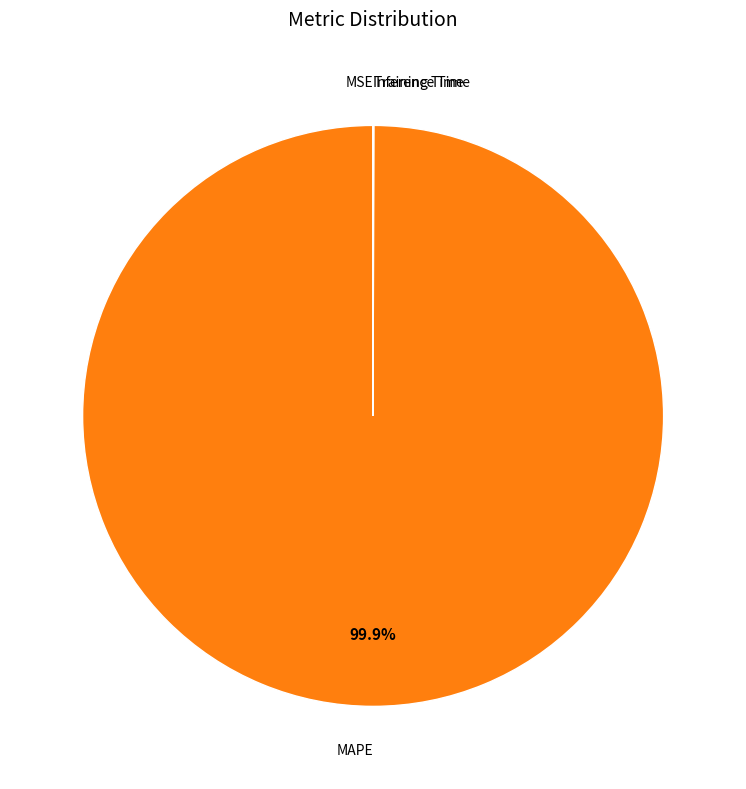

Is there a majority slice in this chart?

Yes